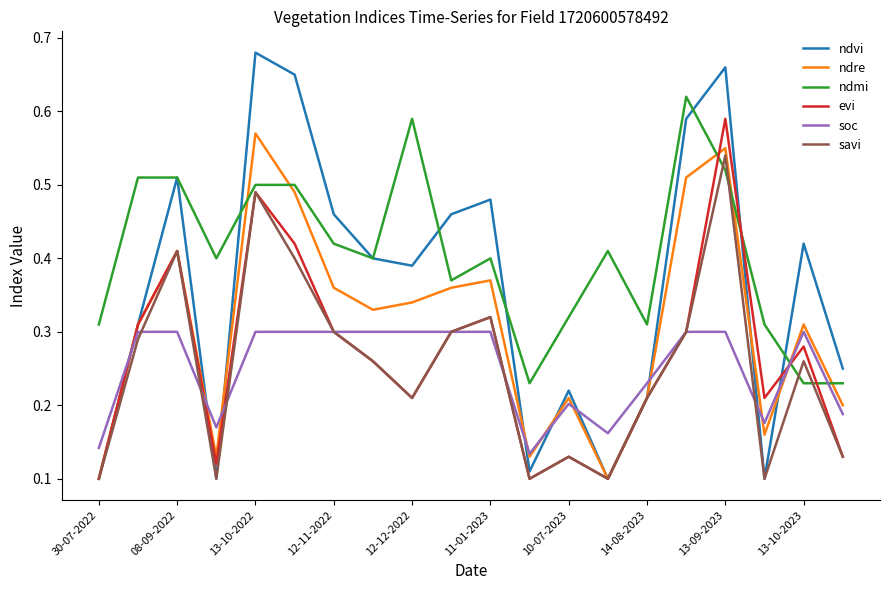

Which series has the widest spread of values?

ndvi